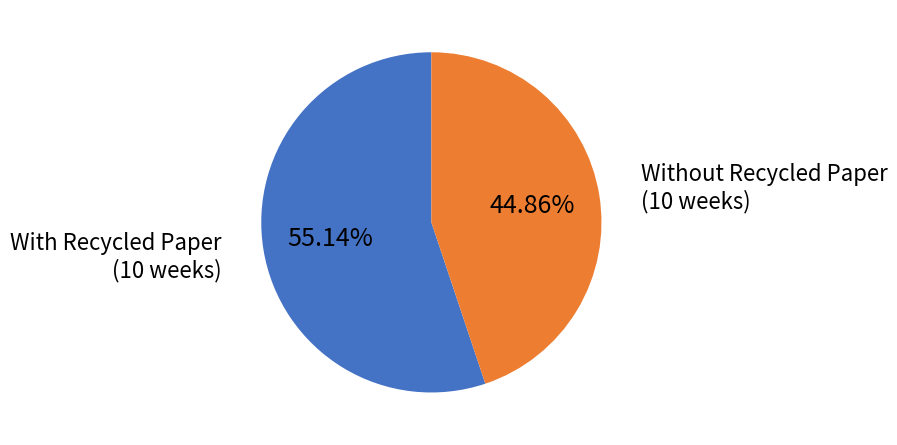

Which category has the smallest portion of the pie?

Without Recycled Paper